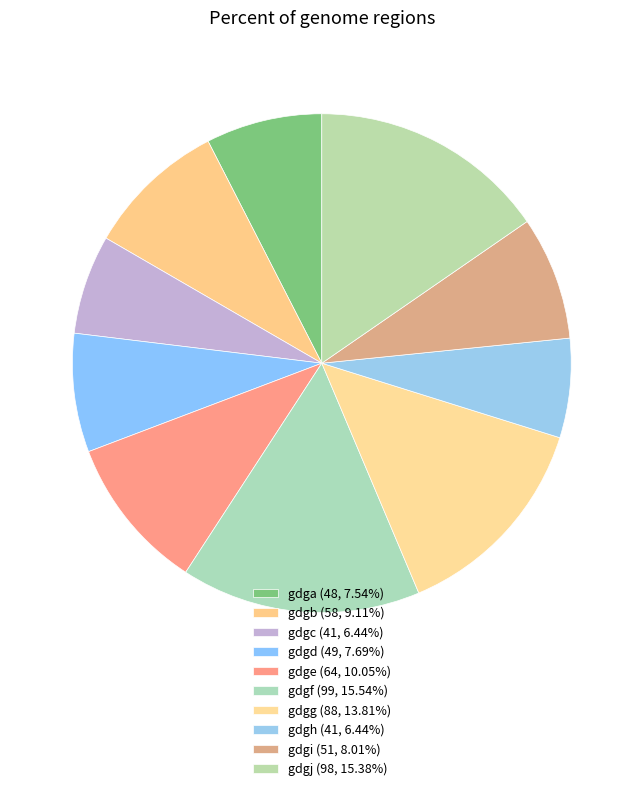

Is the sum of gdge and gdgc greater than half?

No